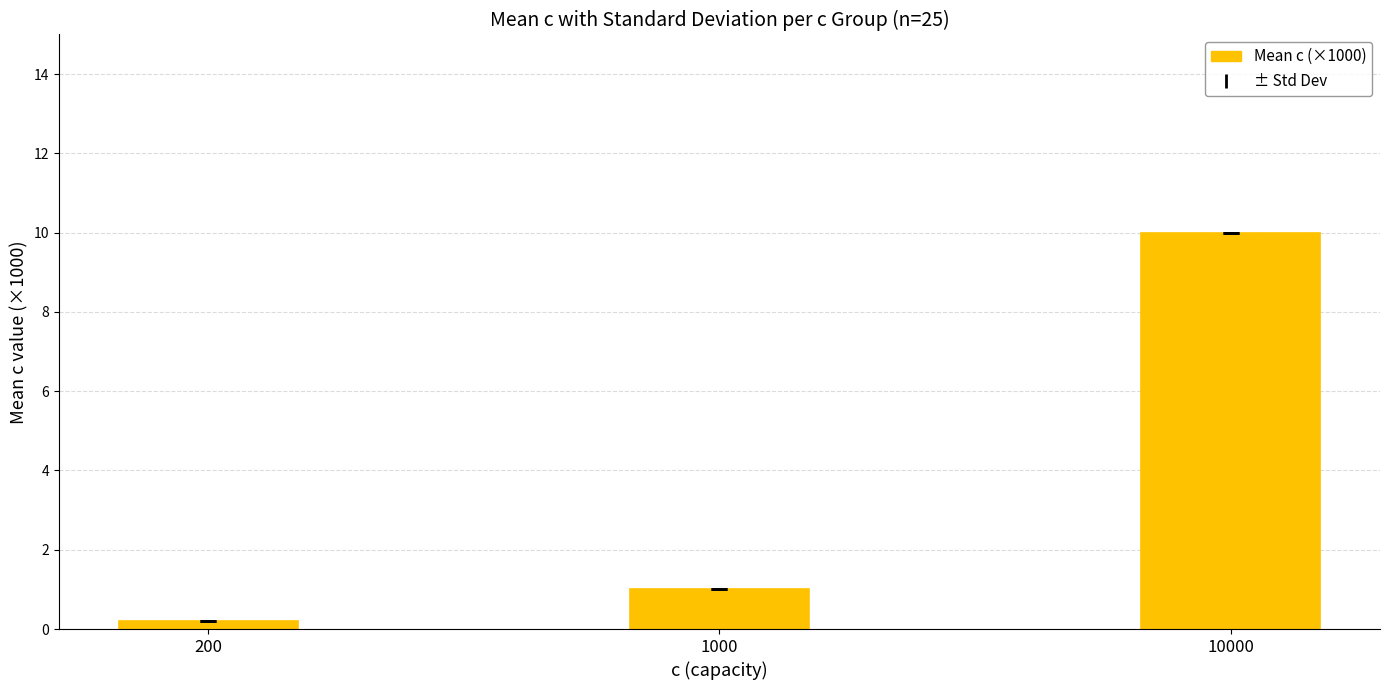

What is the difference between the values at 10000 and 200?

9.8